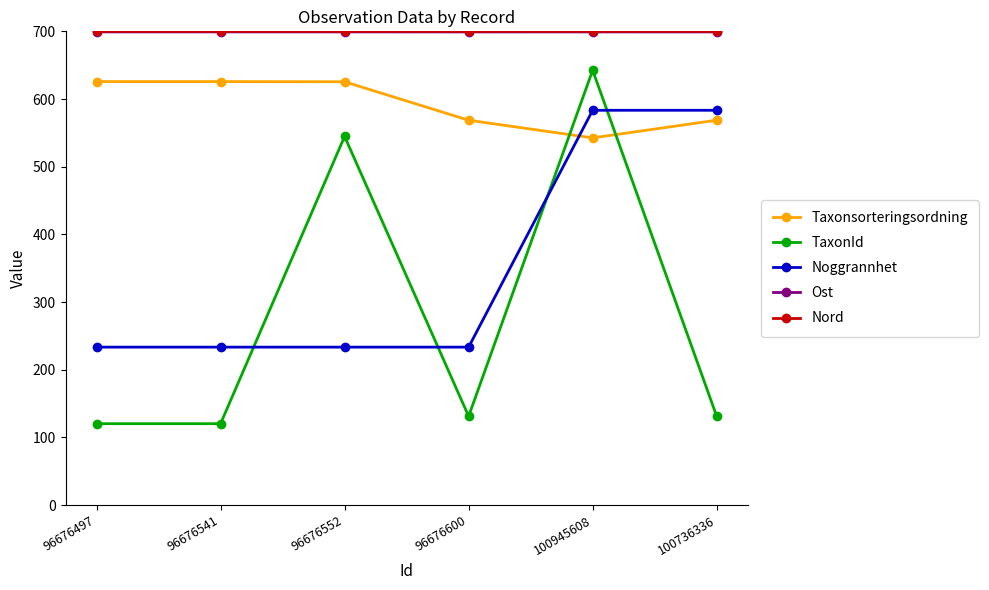

What is the approximate value of Noggrannhet at 96676600?

233.3